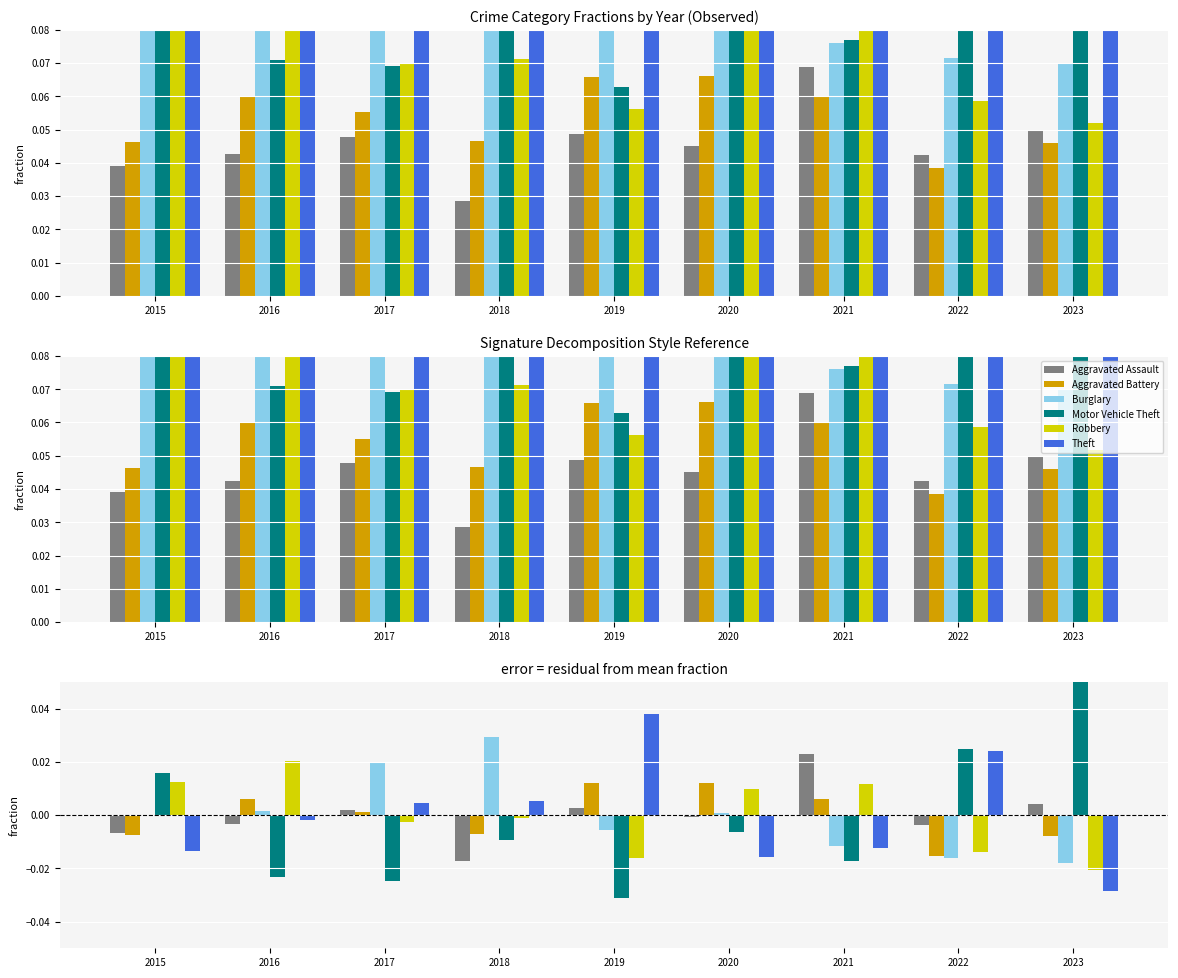

Which category has the lowest value across all series?

2019